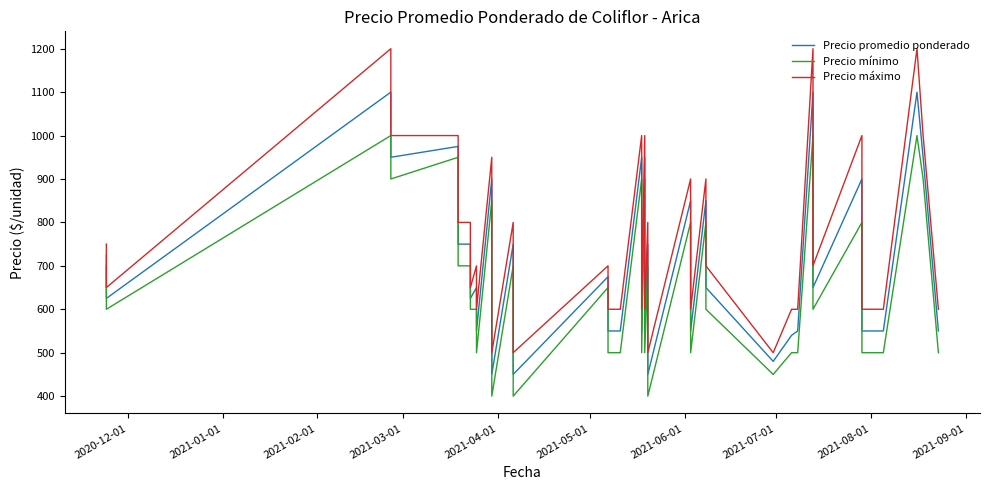

How many data points in Precio máximo are less than 700?

17